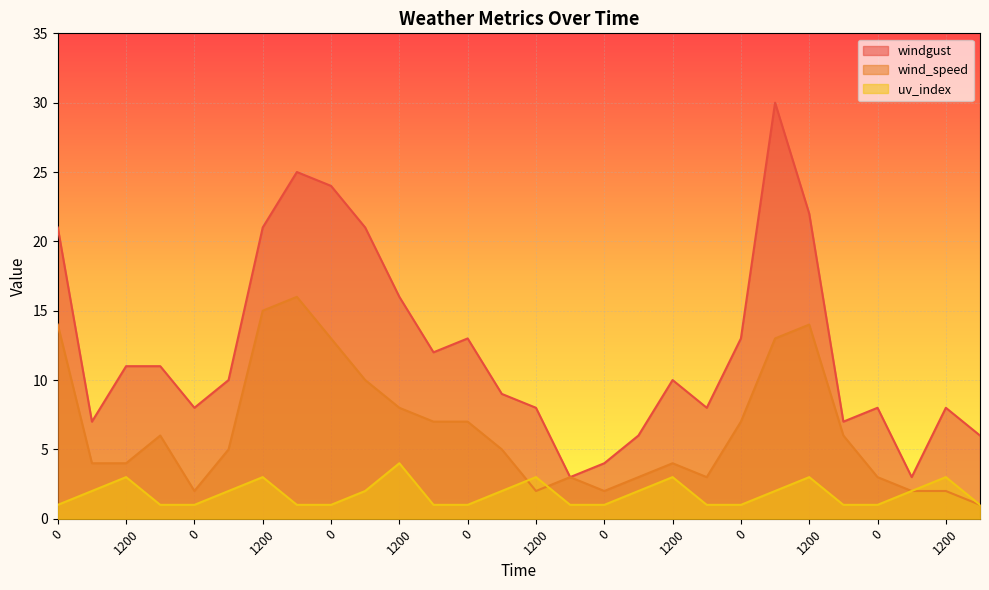

Reading left to right, extract all data points from this chart.

wind_speed: 0=14	600=4	1200=4	1800=6	0=2	600=5	1200=15	1800=16	0=13	600=10	1200=8	1800=7	0=7	600=5	1200=2	1800=3	0=2	600=3	1200=4	1800=3	0=7	600=13	1200=14	1800=6	0=3	600=2	1200=2	1800=1
windgust: 0=21	600=7	1200=11	1800=11	0=8	600=10	1200=21	1800=25	0=24	600=21	1200=16	1800=12	0=13	600=9	1200=8	1800=3	0=4	600=6	1200=10	1800=8	0=13	600=30	1200=22	1800=7	0=8	600=3	1200=8	1800=6
uv_index: 0=1	600=2	1200=3	1800=1	0=1	600=2	1200=3	1800=1	0=1	600=2	1200=4	1800=1	0=1	600=2	1200=3	1800=1	0=1	600=2	1200=3	1800=1	0=1	600=2	1200=3	1800=1	0=1	600=2	1200=3	1800=1